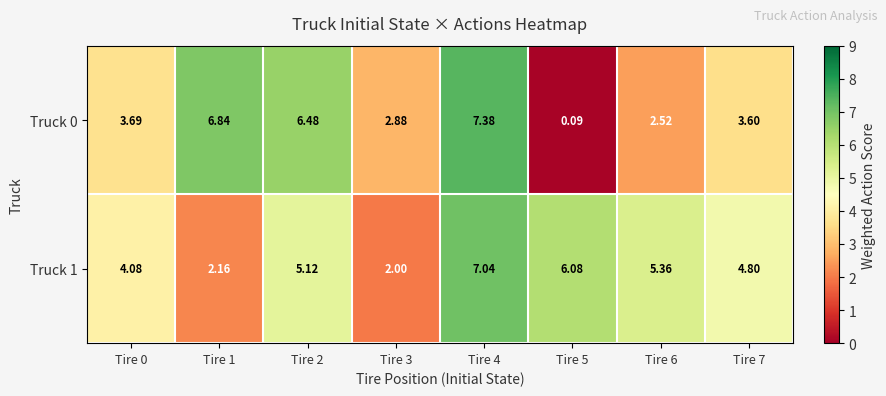

Is the value of Truck 1 at Tire 4 greater than the value of Truck 0 at Tire 0?

Yes